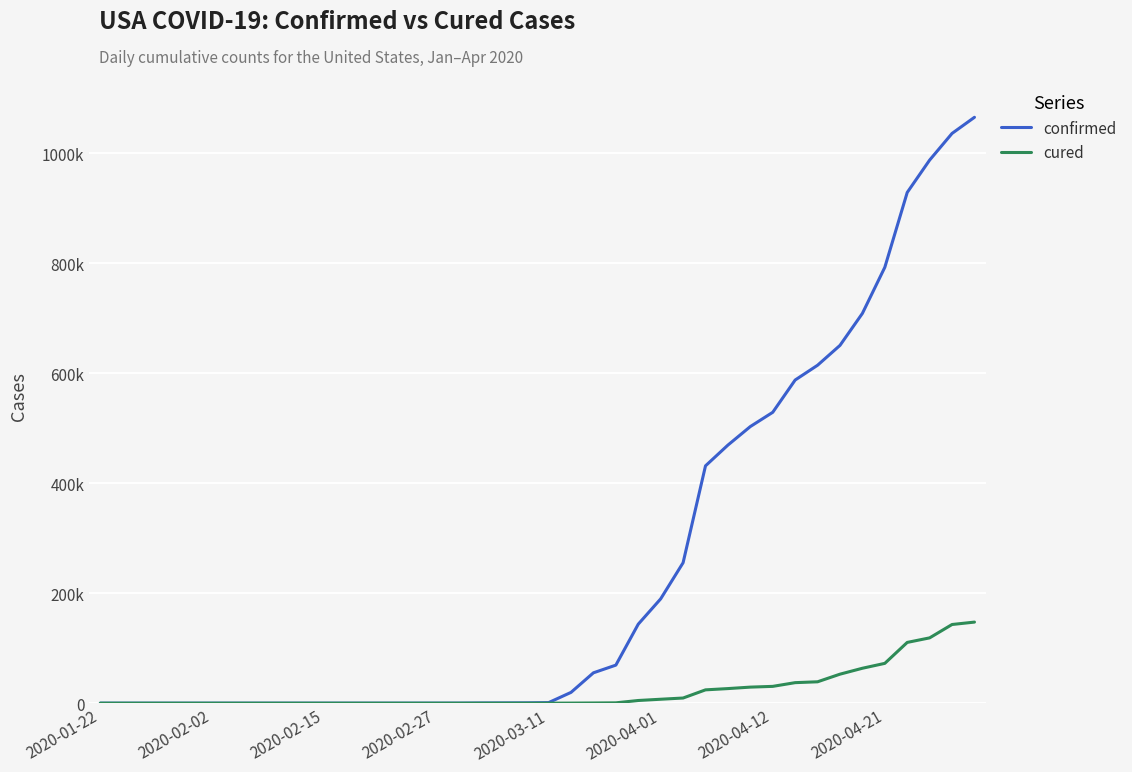

At how many categories does at least one series exceed 331742?

13